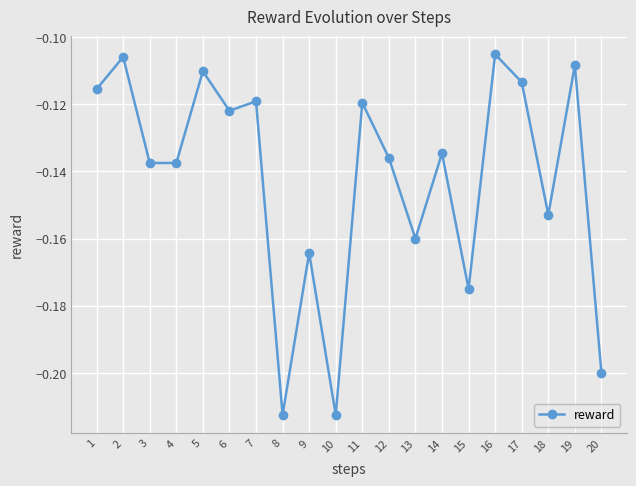

How many interior local peaks (higher than both neighbors) does the data have?

8